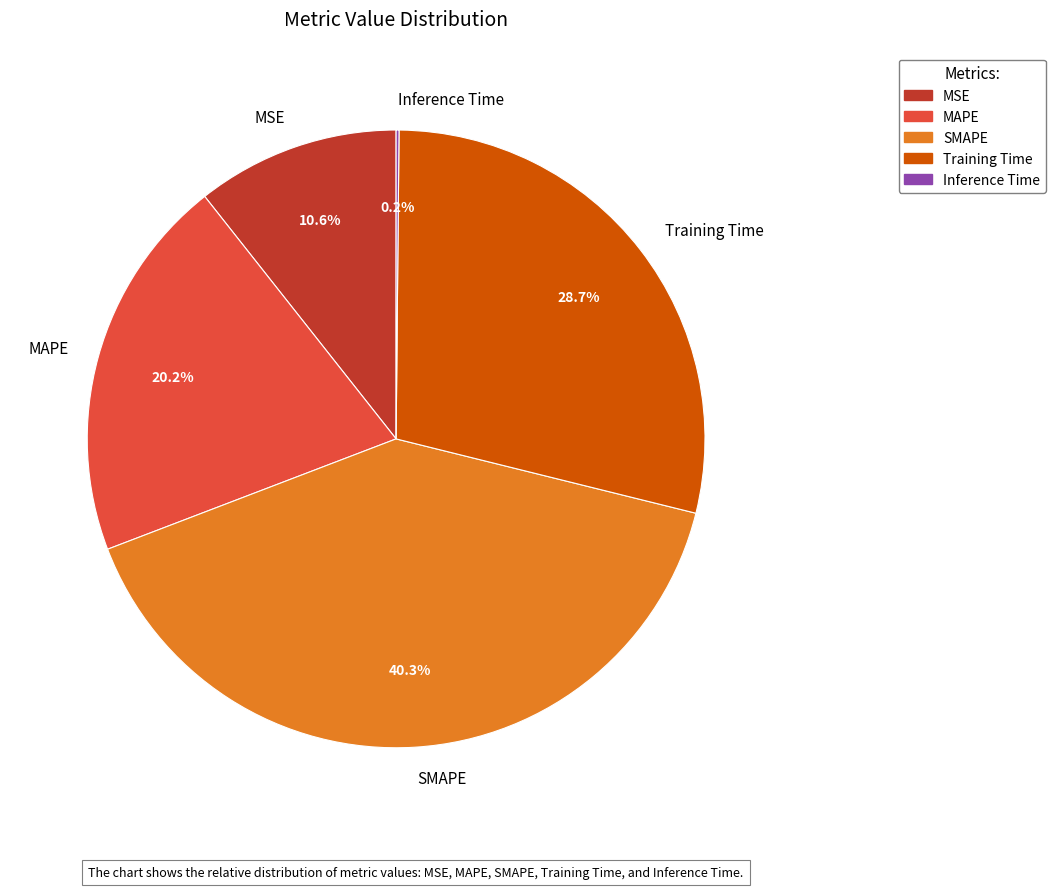

Do MAPE and Training Time together represent more than half of the pie?

No